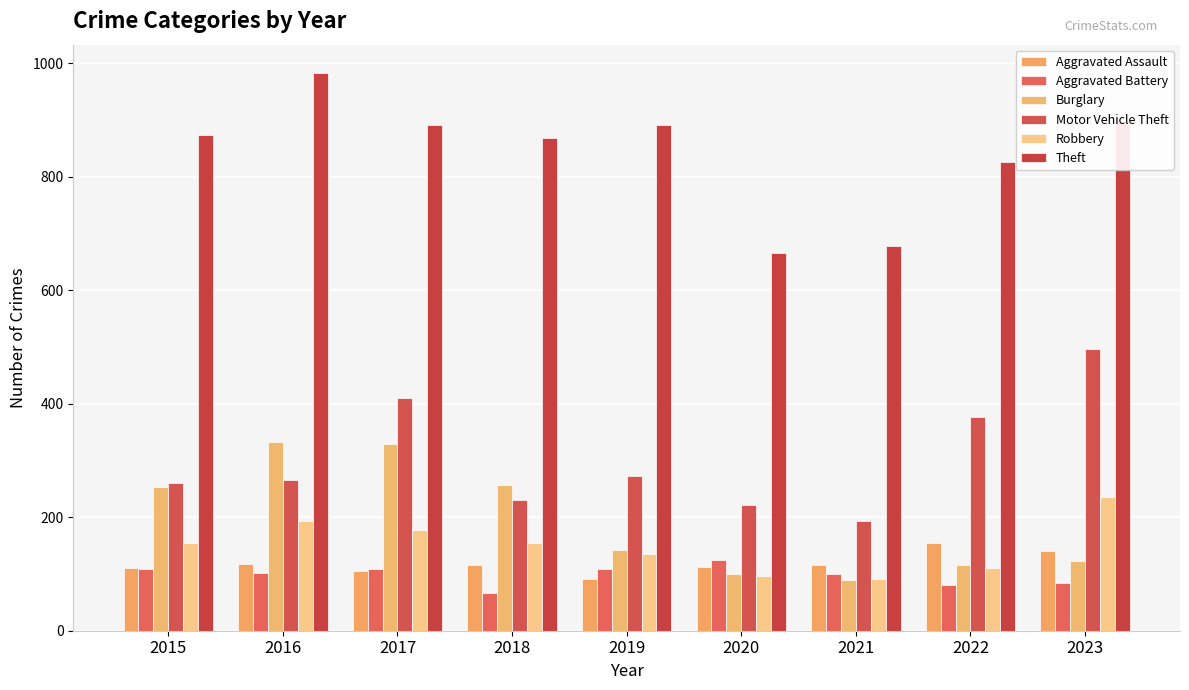

What is the value of the Burglary bar at the 1st from the left?

254